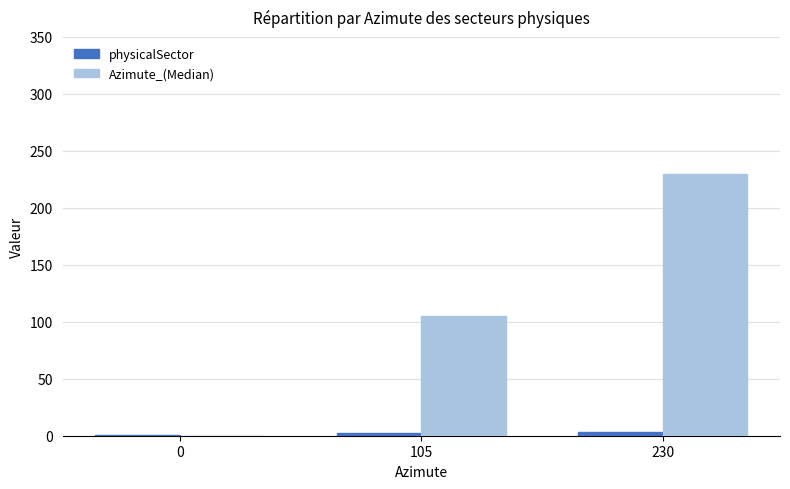

Where is Azimute_(Median) nearest to the value 115?

105